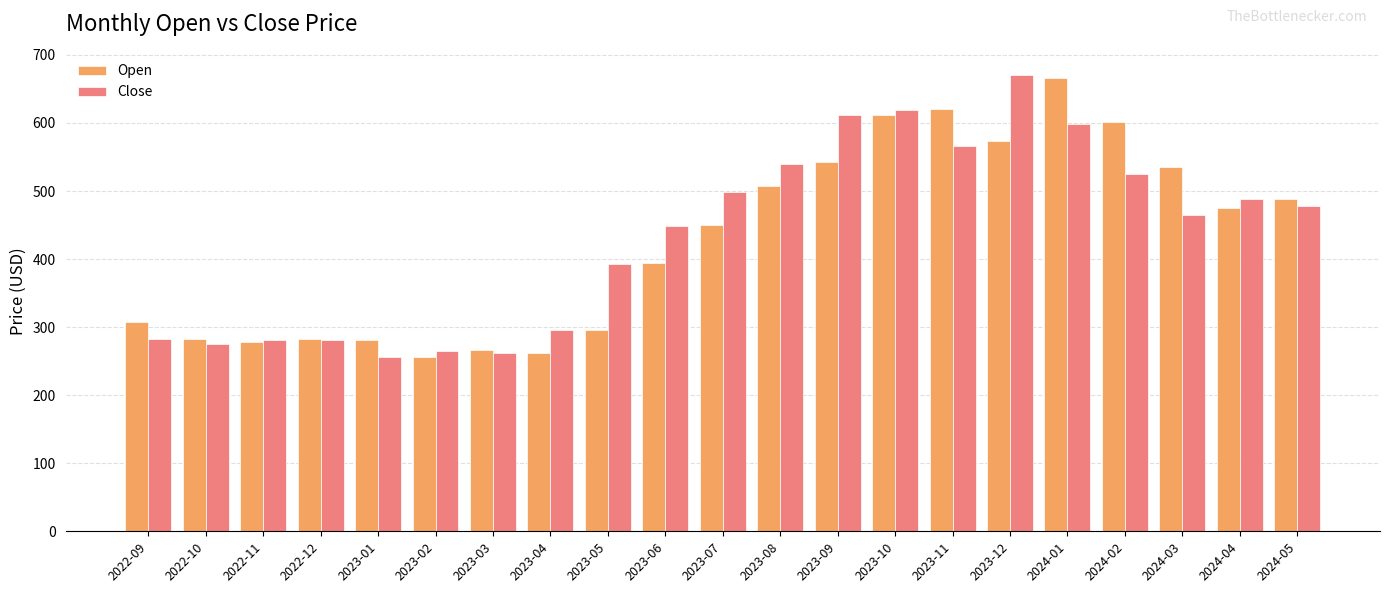

At 2023-11, list the series in order from largest to smallest.

Open, Close